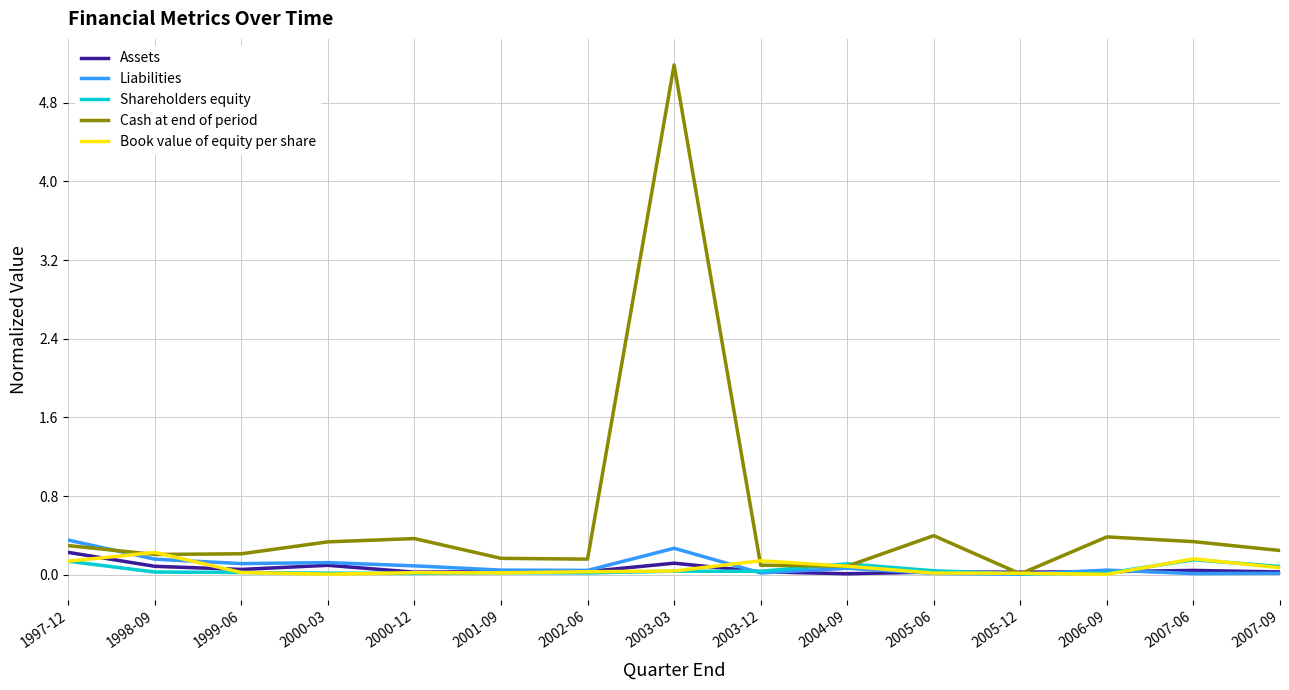

How many intersections are there between Book value of equity per share and Assets?

5